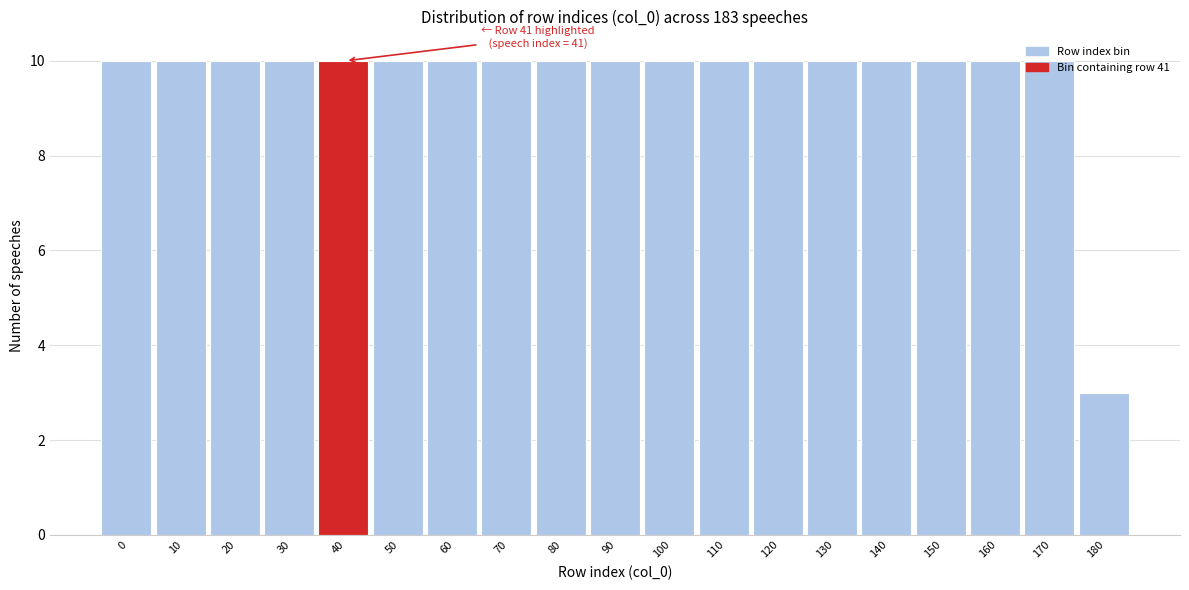

What is the smallest value displayed?

3